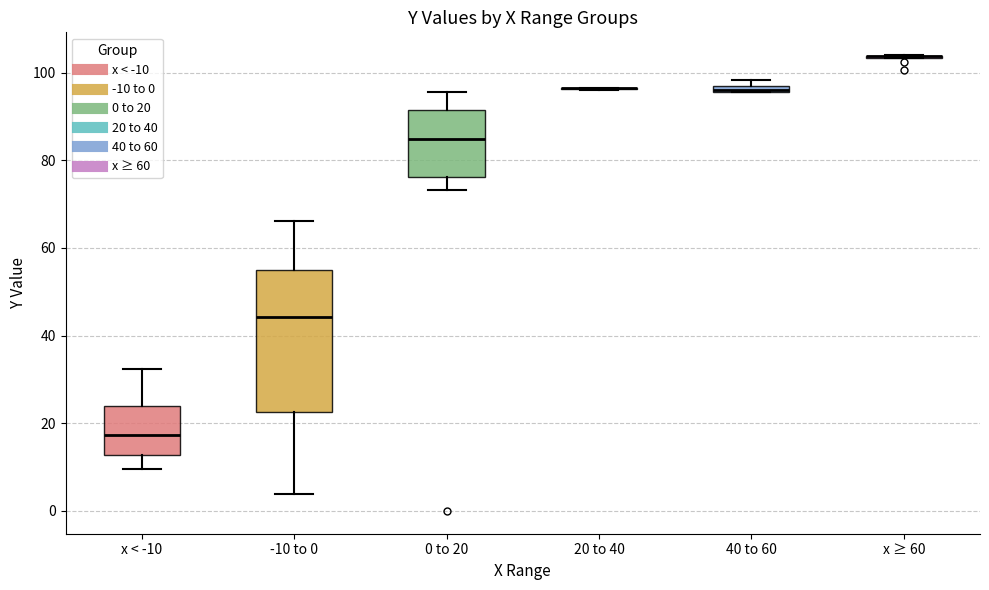

Which box is the tallest, from its lower edge to its upper edge?

-10 to 0